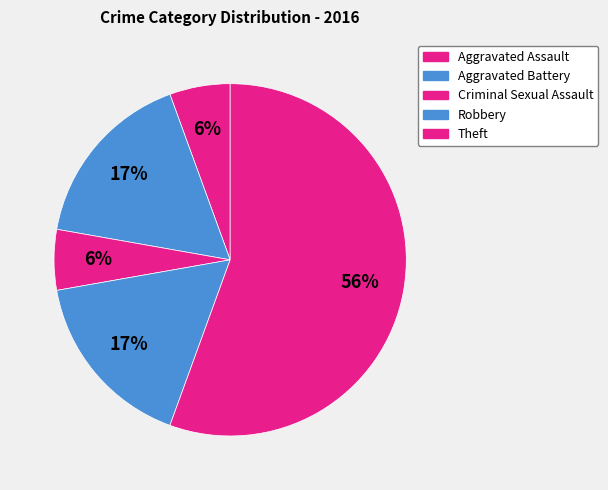

What percentage is the Criminal Sexual Assault slice, to the nearest percent?

6%